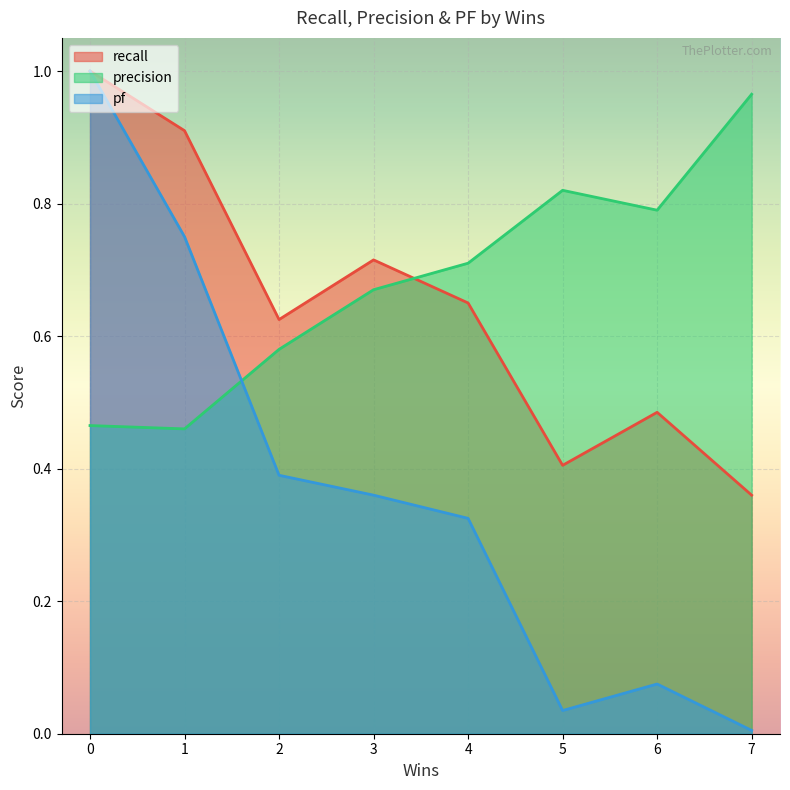

Between 0 and 4, which series saw the biggest shift?

pf